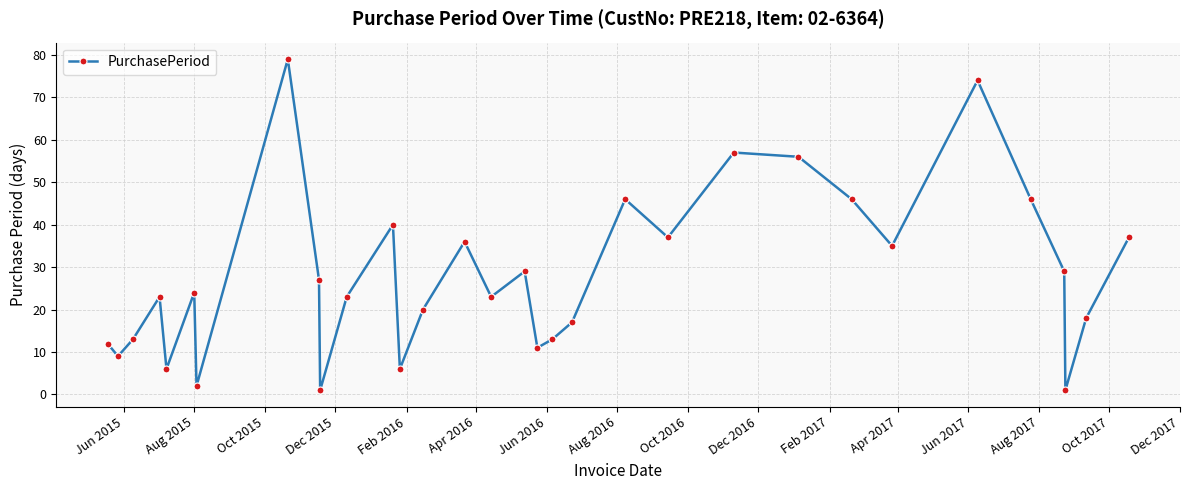

How many data points are less than 24?

16